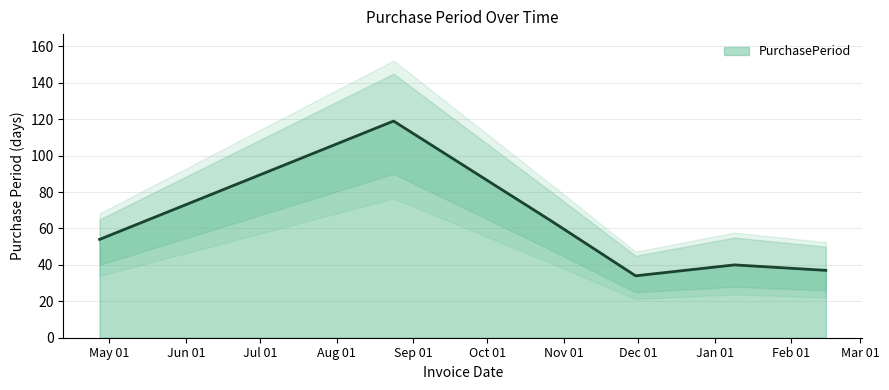

What is the approximate value at 2016-04-27, to the nearest 5?

55